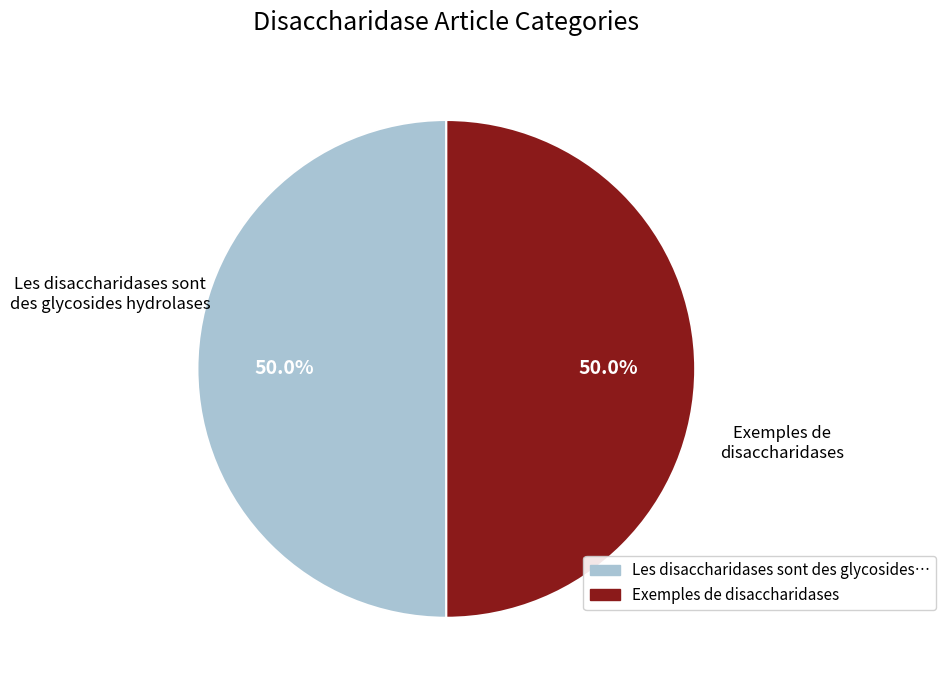

Which slice is the largest?

Exemples de disaccharidases